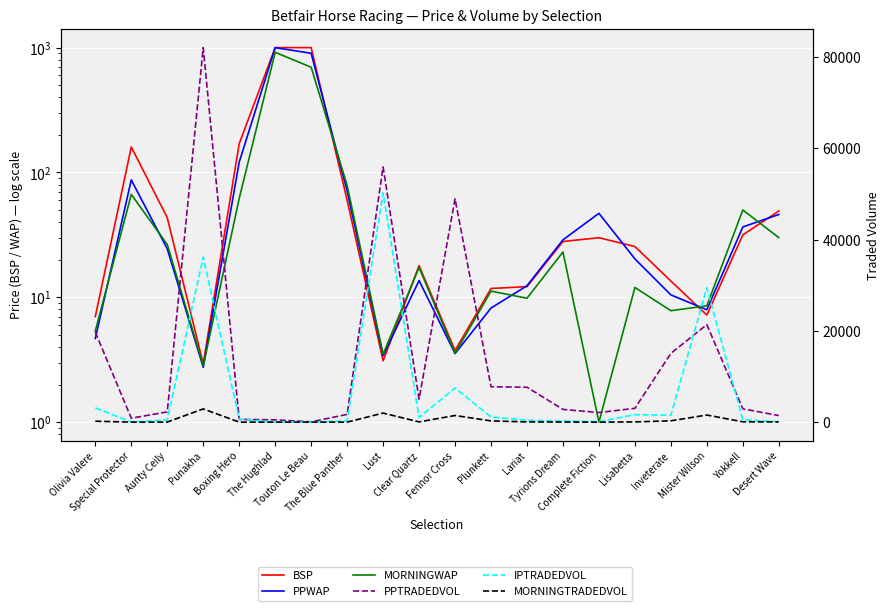

Does the chart display data point markers on the line(s)?

No